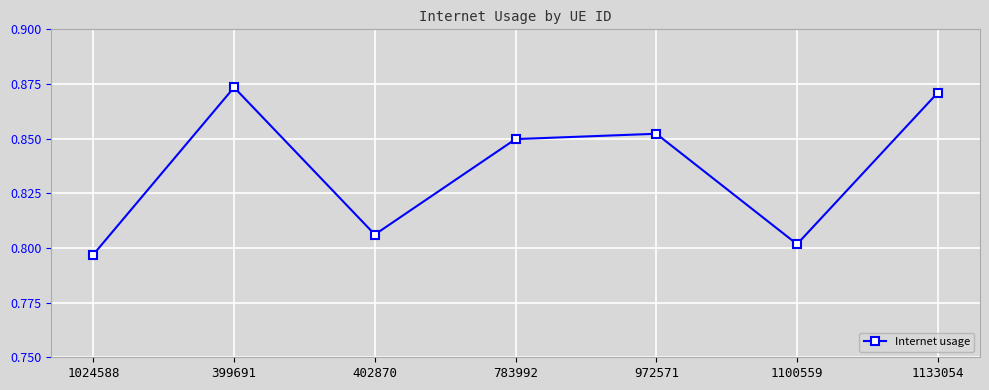

At which label is the value closest to 0?

1024588